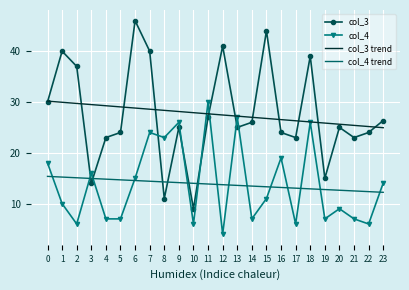

What is the spread (max minus min) of values at 8?

17.4